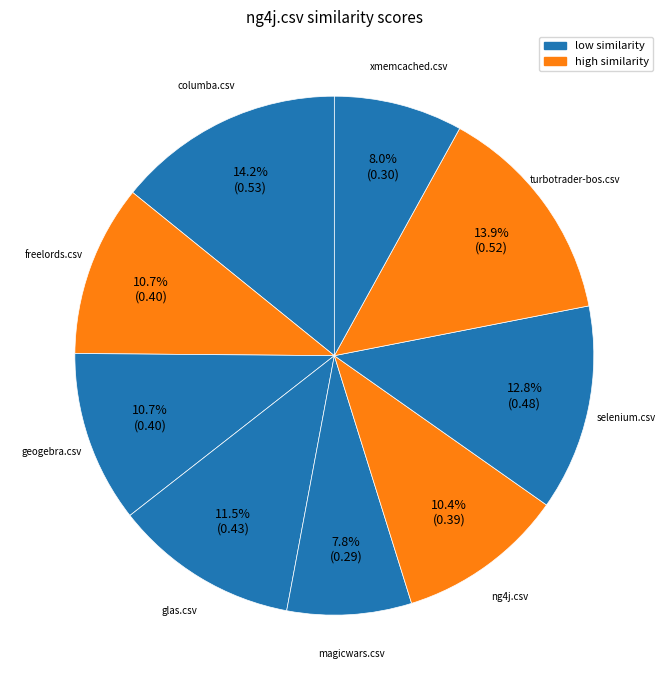

To the nearest percent, what is the average slice percentage?

11%